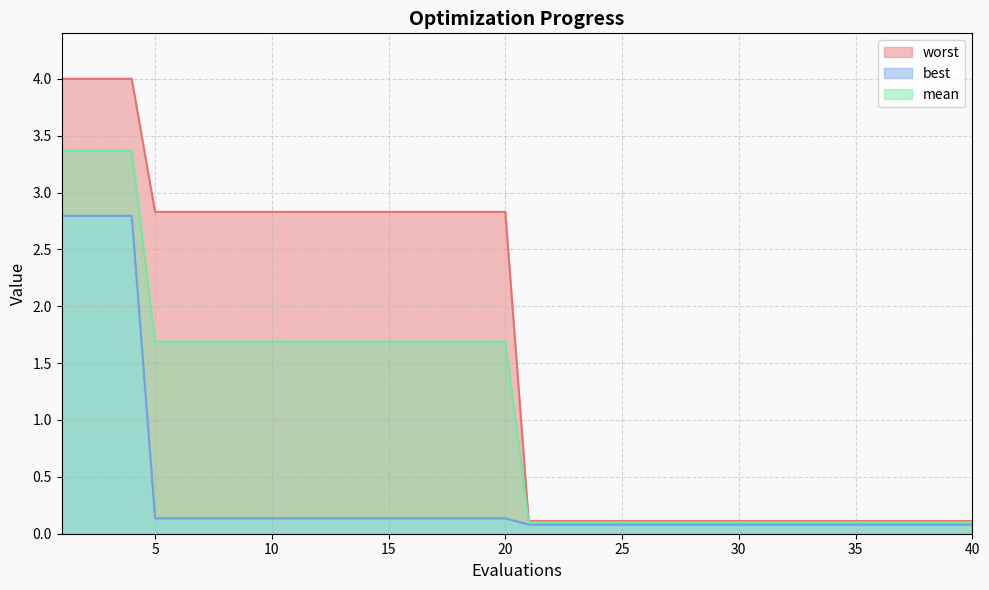

What is the value of the worst point at the 4th from the left?

4.0